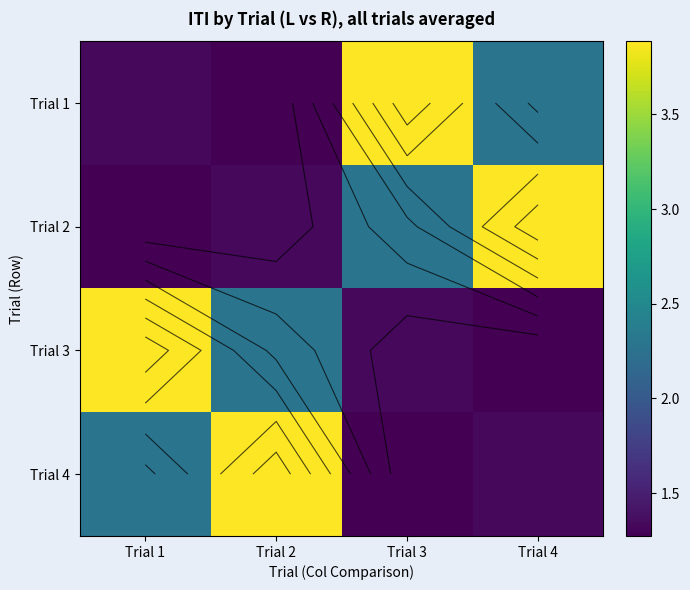

True or false: Trial 4 has a value of 2.3 at Trial 1.

True